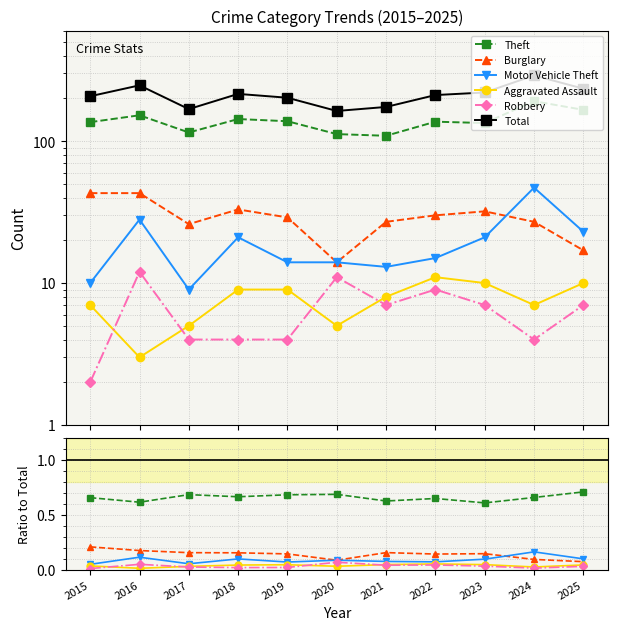

Reading right to left, transcribe all the data shown in this chart.

Theft: 0.7	0.7	0.6	0.6	0.6	0.7	0.7	0.7	0.7	0.6	0.7
Burglary: 0.1	0.1	0.1	0.1	0.2	0.1	0.1	0.2	0.2	0.2	0.2
Motor Vehicle Theft: 0.1	0.2	0.1	0.1	0.1	0.1	0.1	0.1	0.1	0.1	0.0
Aggravated Assault: 0.0	0.0	0.0	0.1	0.0	0.0	0.0	0.0	0.0	0.0	0.0
Robbery: 0.0	0.0	0.0	0.0	0.0	0.1	0.0	0.0	0.0	0.0	0.0
Total: 234.0	290.0	220.0	211.0	174.0	163.0	202.0	215.0	168.0	247.0	207.0